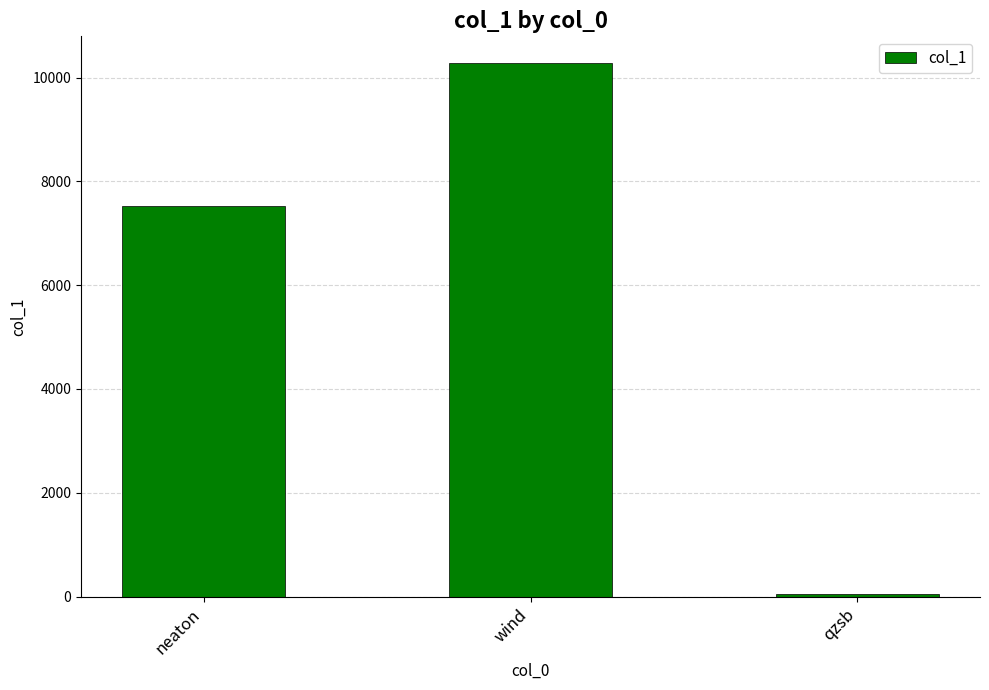

Are the bars horizontal?

No